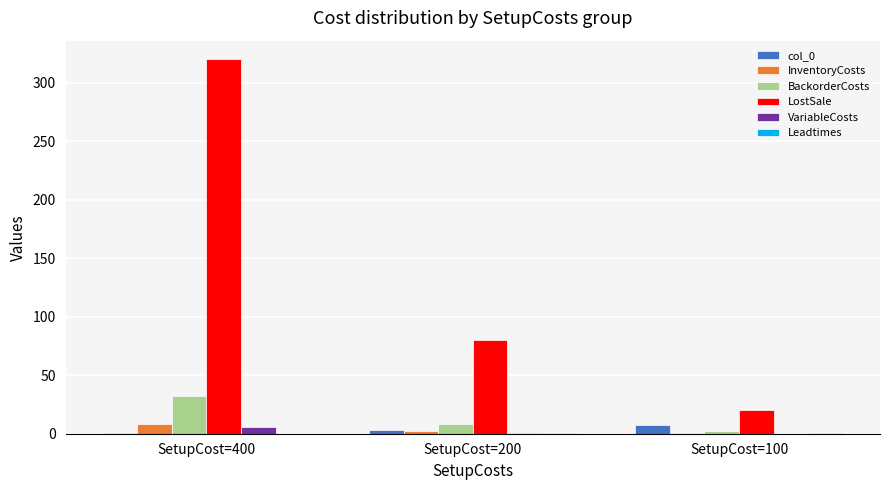

True or false: col_0 has a value of 7.5 at SetupCost=100.

True